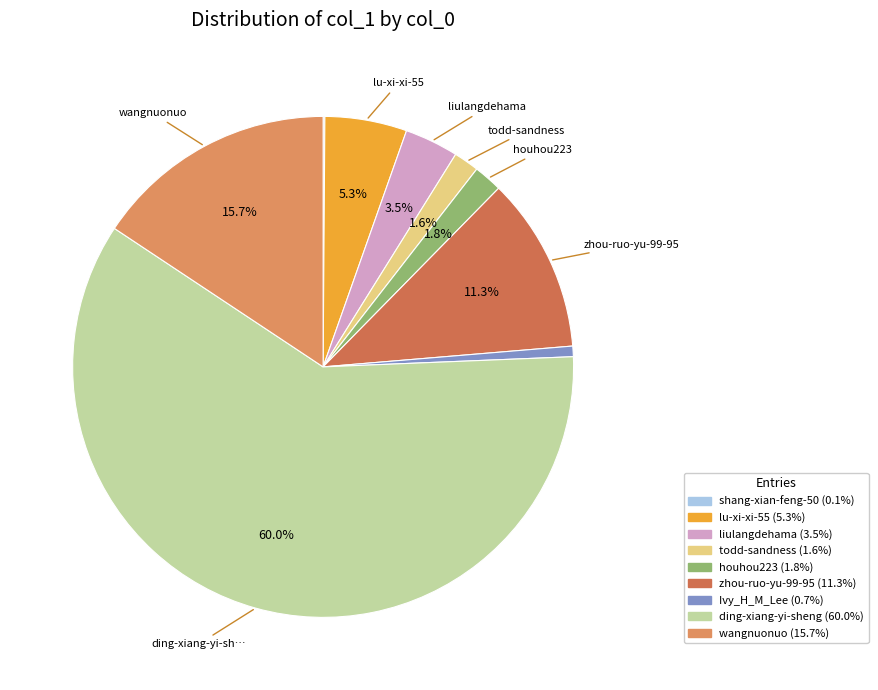

Is it true that Ivy_H_M_Lee is 14% of the pie?

False